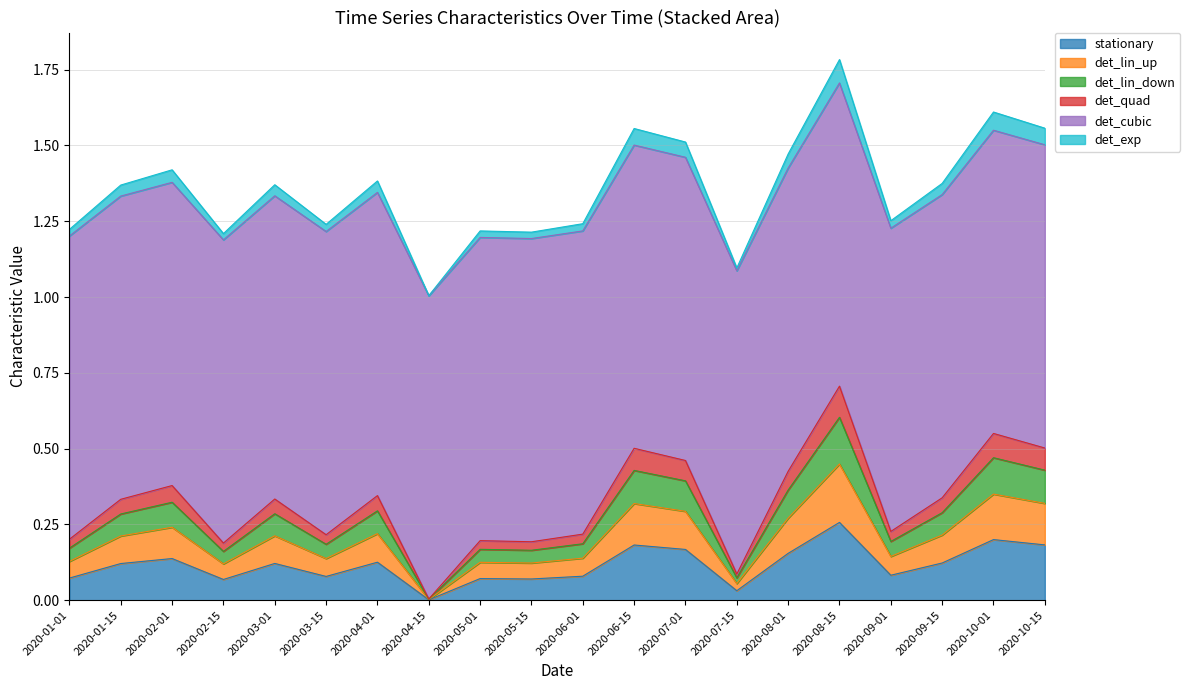

True or false: stationary has a value of 0.1 at 2020-09-01.

True